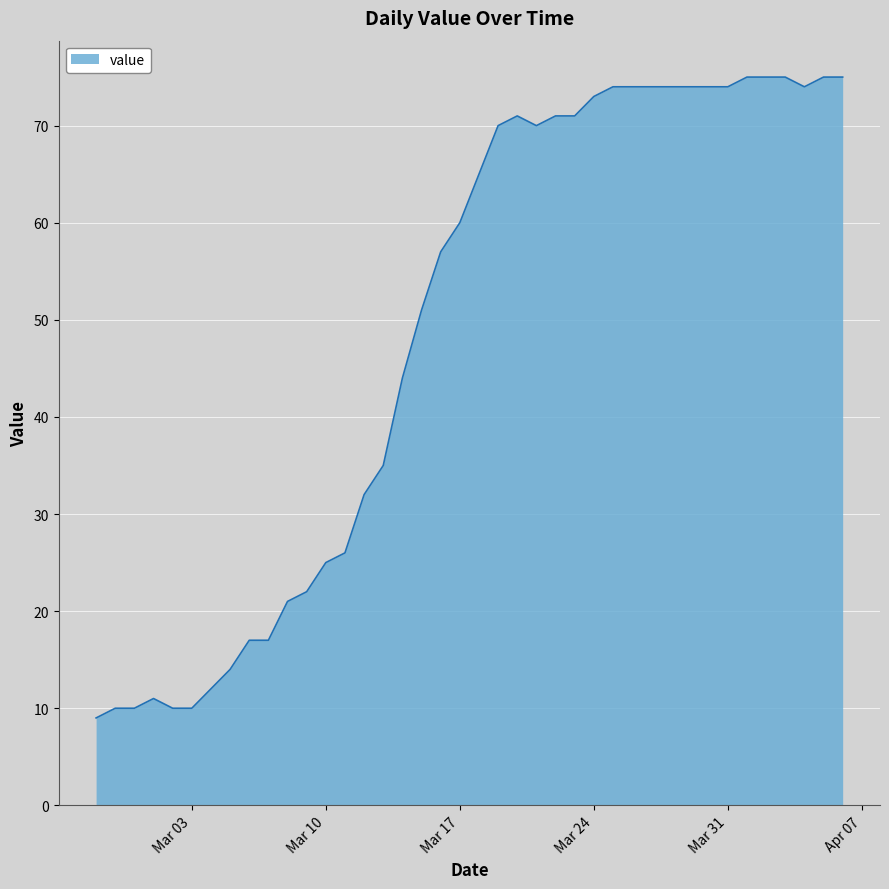

What is the difference between the maximum and minimum values?

66